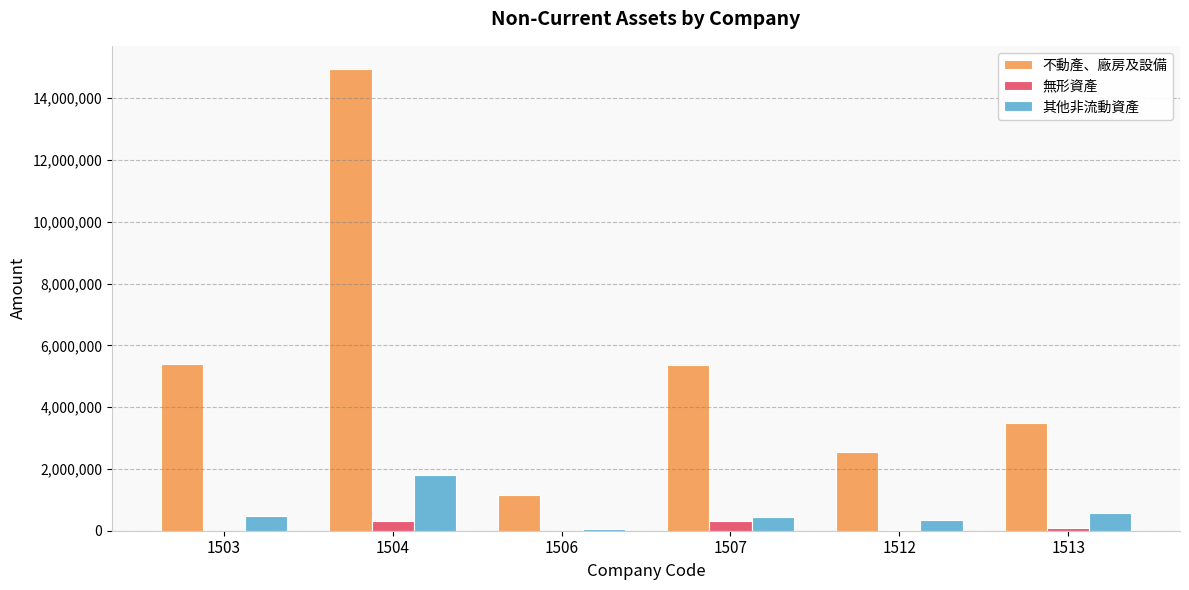

Which series has the largest total across all categories?

不動產、廠房及設備